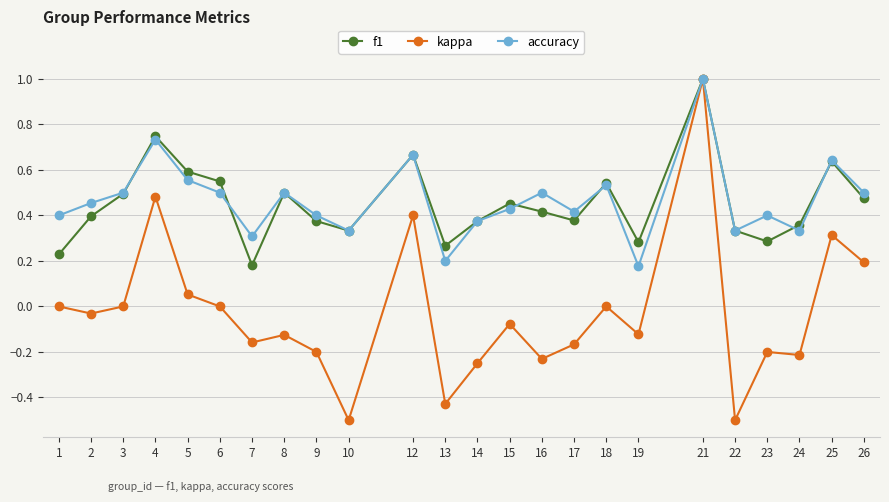

At which category does f1 reach its first local peak?

4